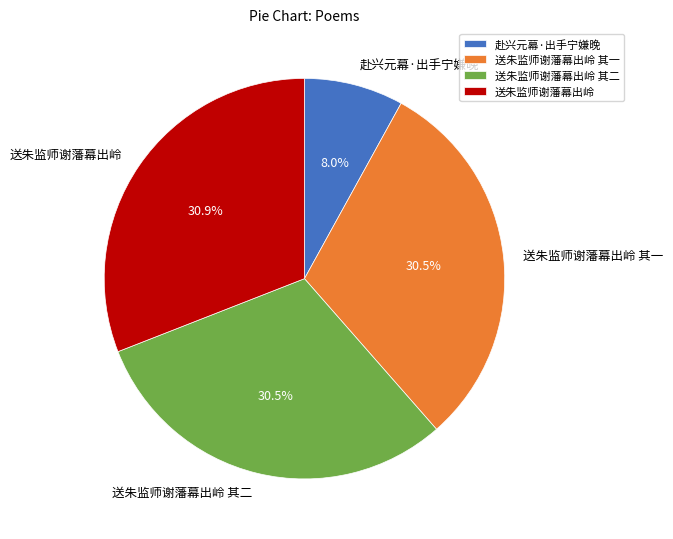

What portion of the pie excludes 送朱监师谢藩幕出岭?

69.1%